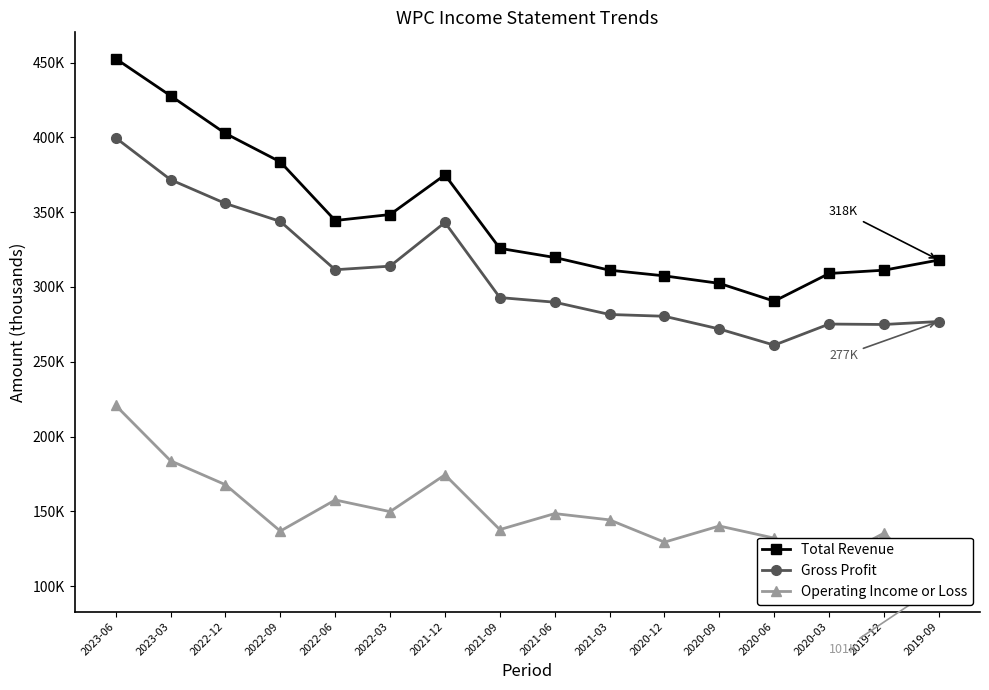

At which category does Gross Profit reach its first local valley?

2022-06